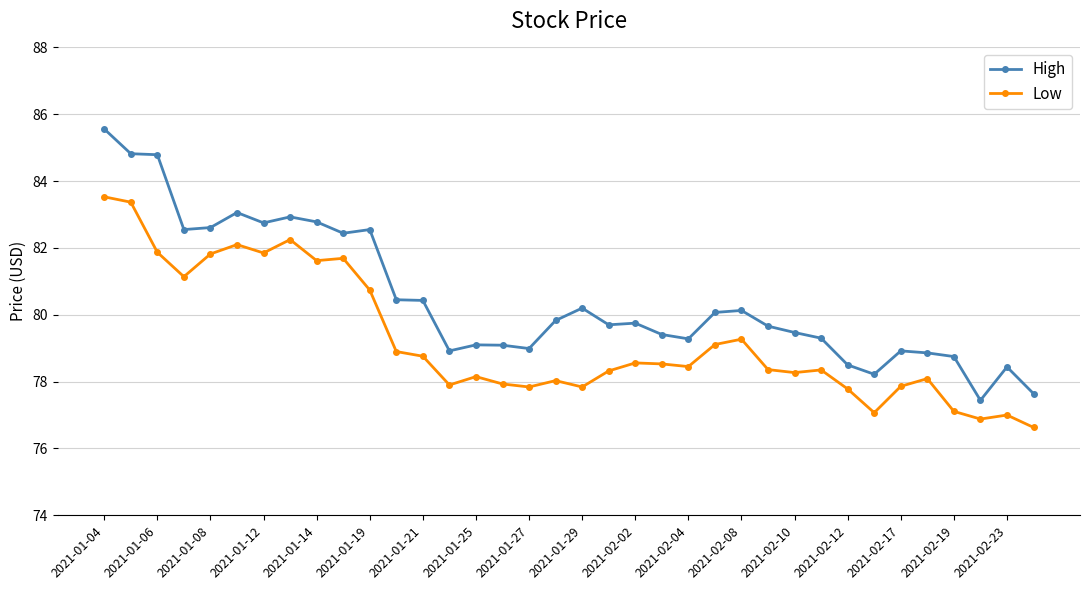

How many data points does each series have?

36